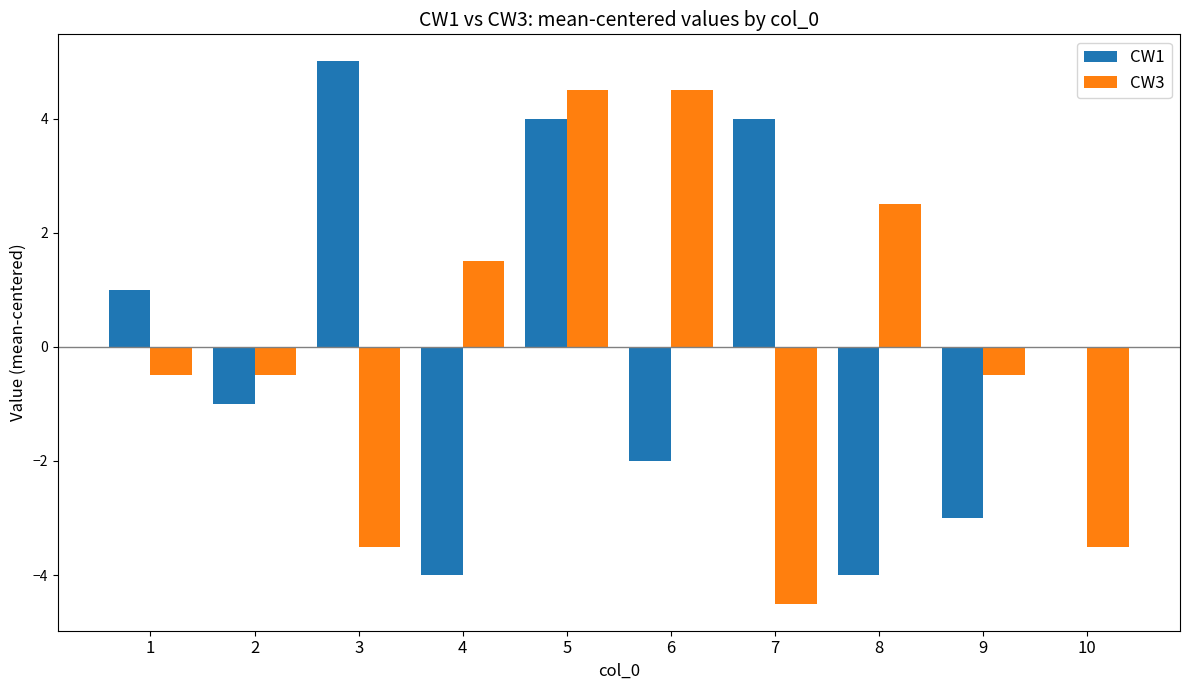

At which category is the sum across all series the highest?

5